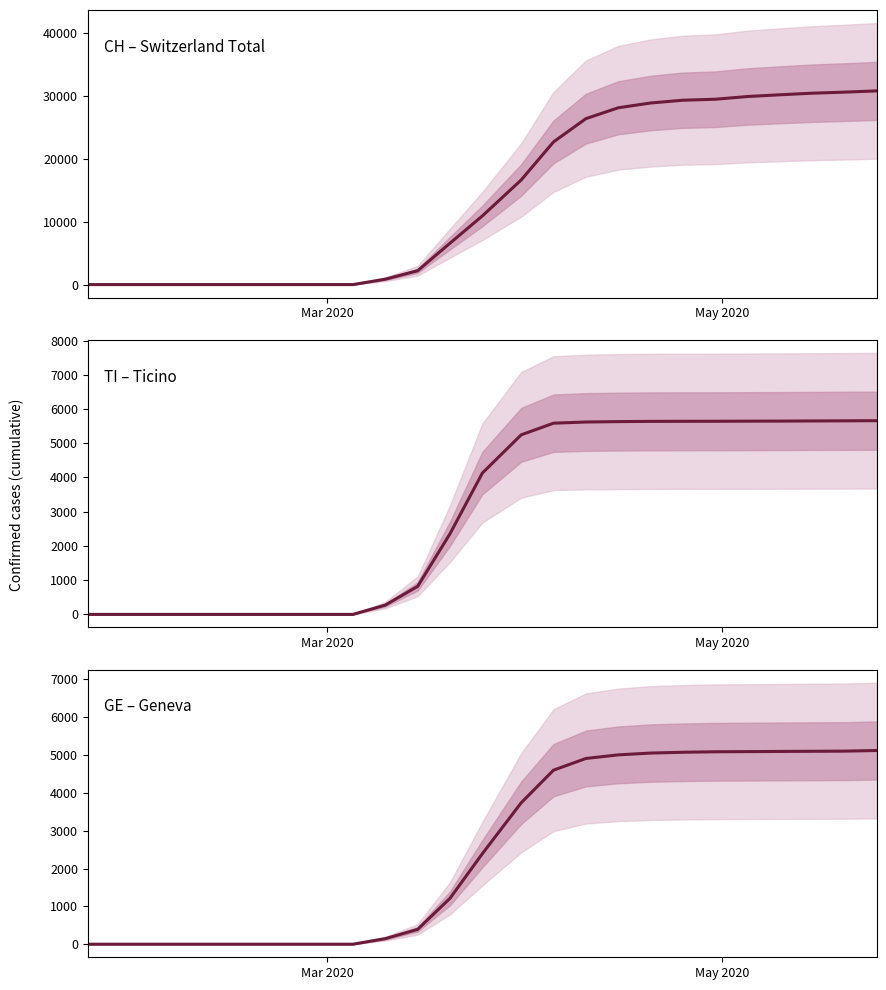

At which label does GE reach its minimum?

Mar 2020